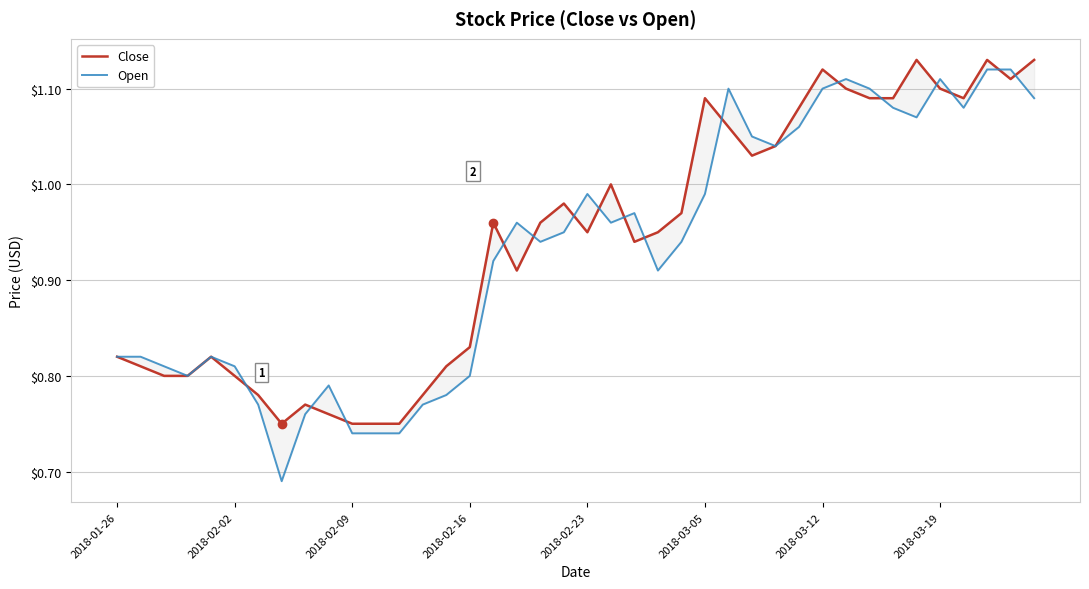

At 9, list the series in order from largest to smallest.

Open, Close